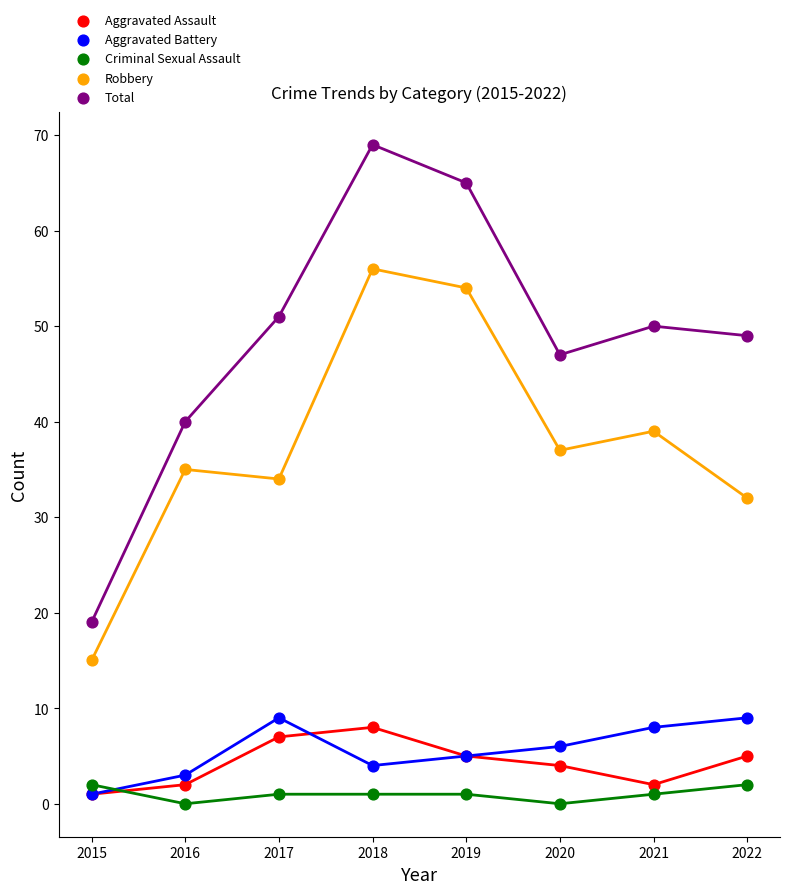

What are all the series names shown in the legend?

Aggravated Assault, Aggravated Battery, Criminal Sexual Assault, Robbery, Total